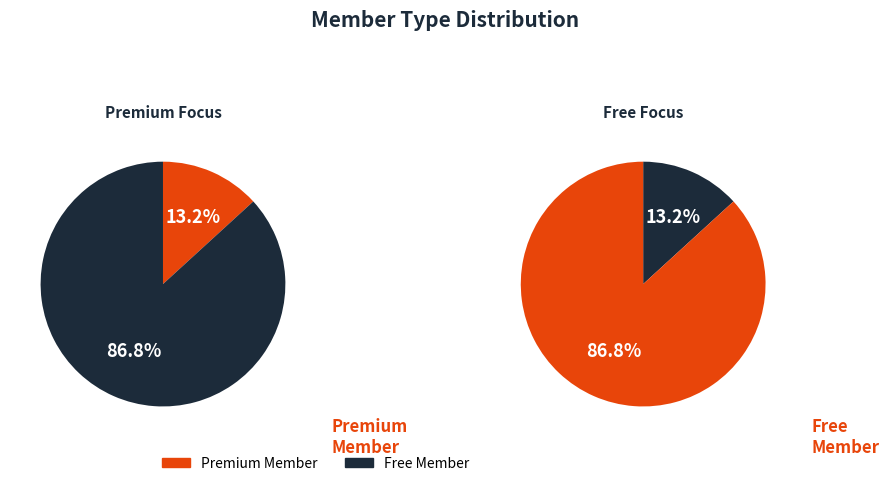

Combined, do Free Member and Premium Member account for over 50%?

Yes